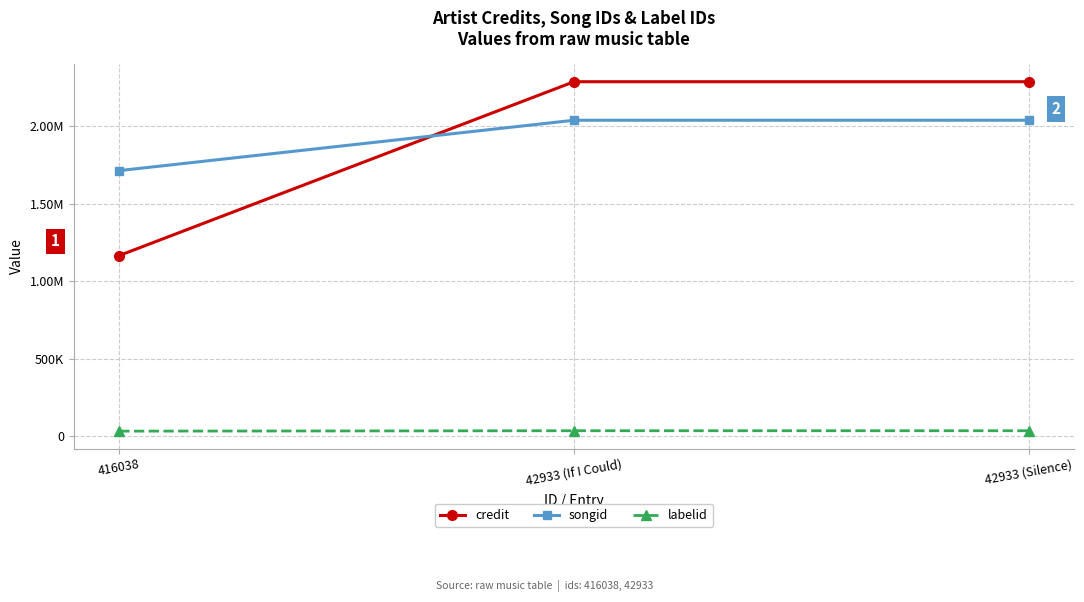

What are all the series names shown in the legend?

credit, songid, labelid